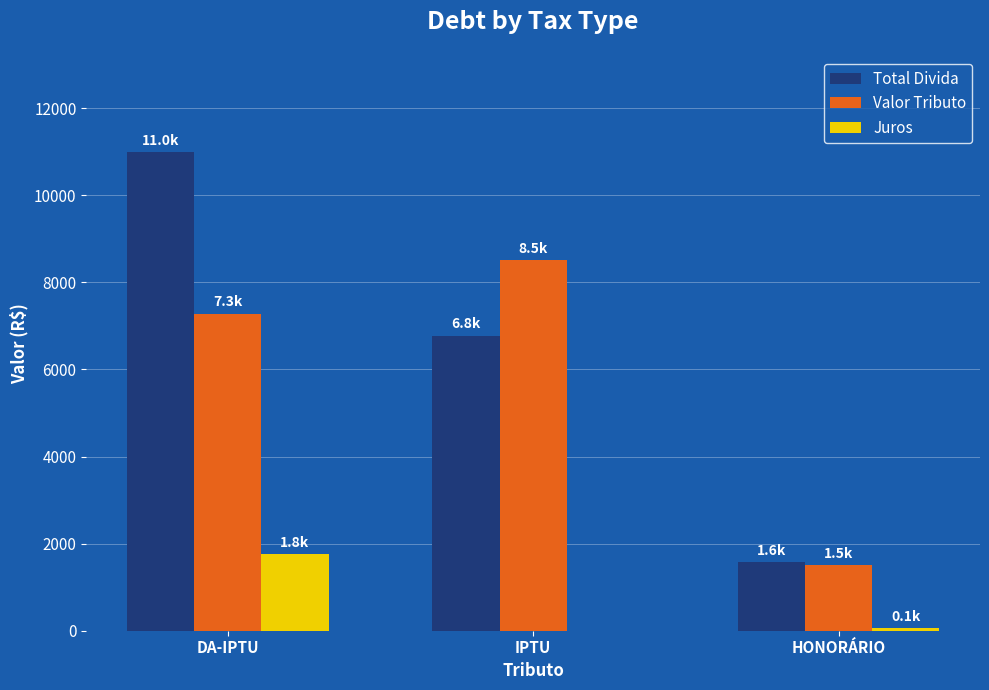

How many data points in Juros are above 52?

2